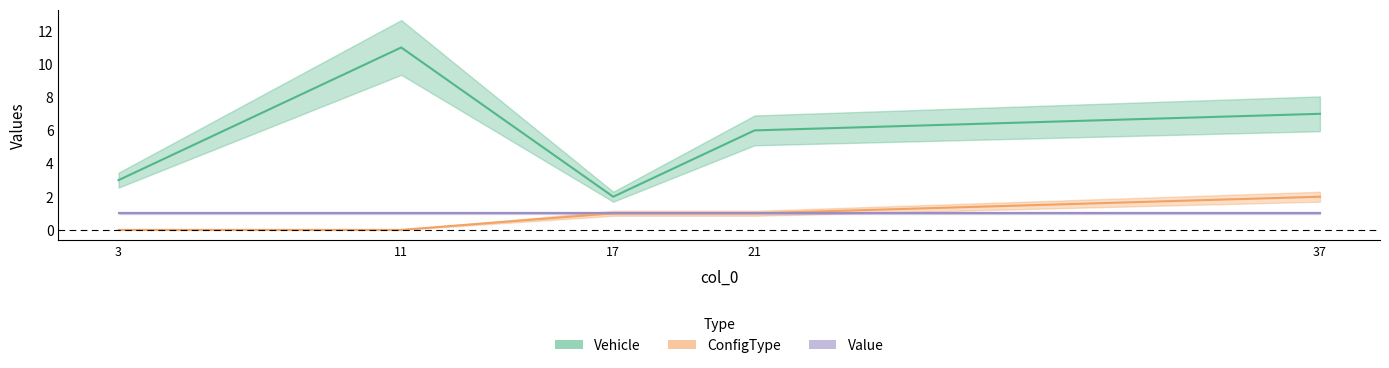

Is it true that ConfigType equals -1 at 11?

False